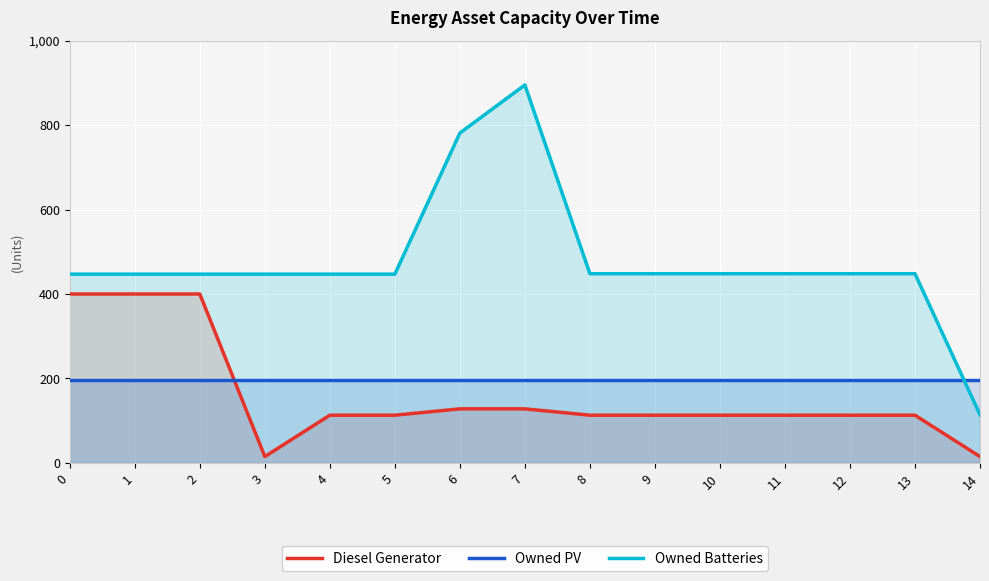

Does the chart display data point markers on the line(s)?

No